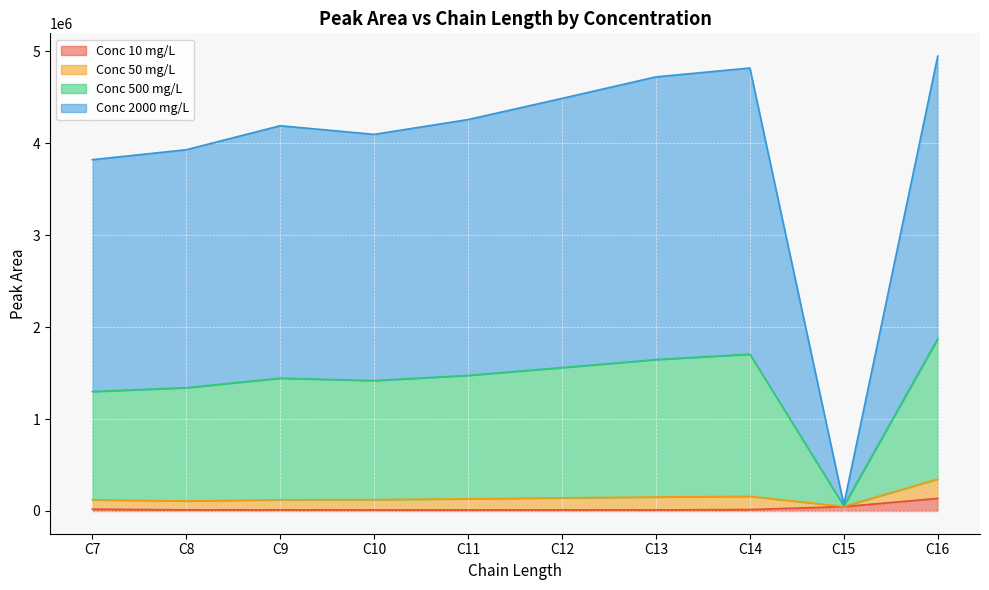

What are all the series names shown in the legend?

Conc 10 mg/L, Conc 50 mg/L, Conc 500 mg/L, Conc 2000 mg/L